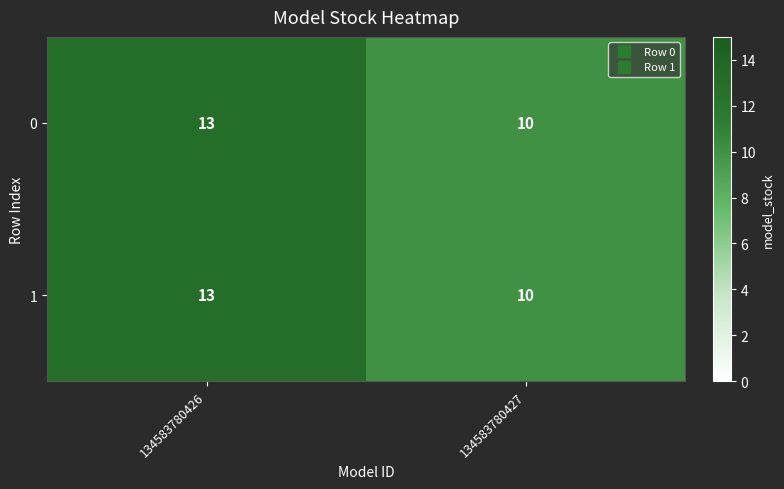

What is the total value across all series at 134583780427?

20